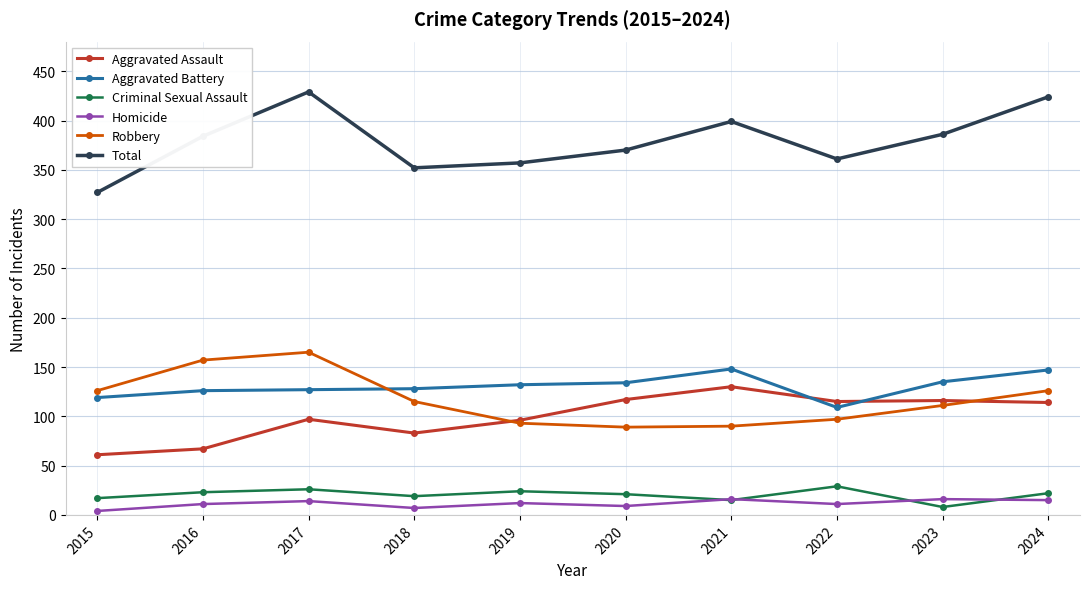

True or false: Aggravated Battery and Total cross at least once.

False